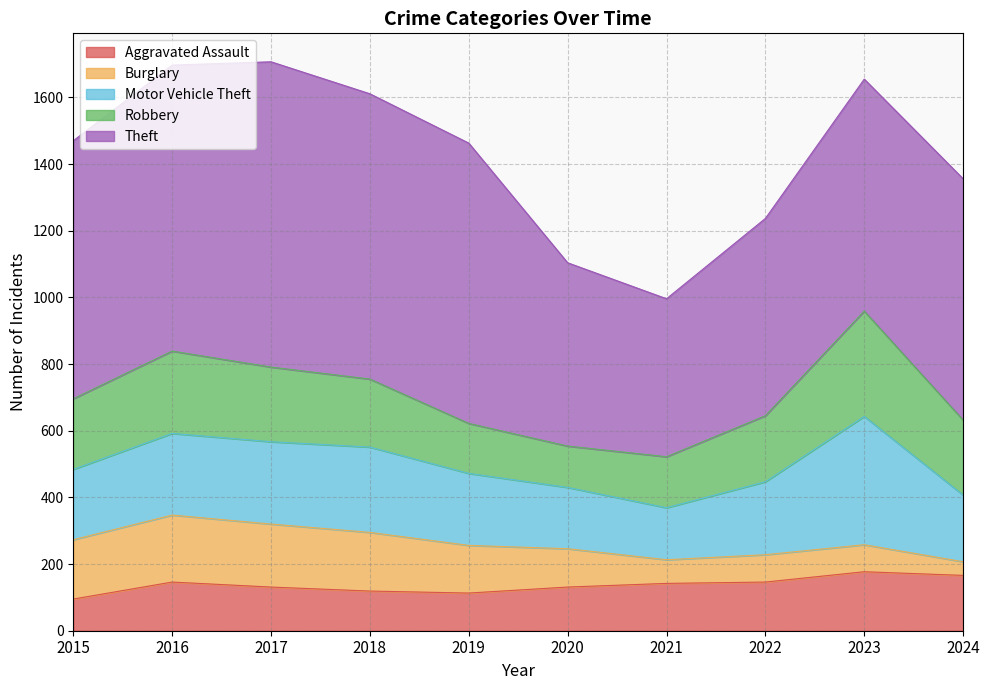

How many series are shown in this chart?

5